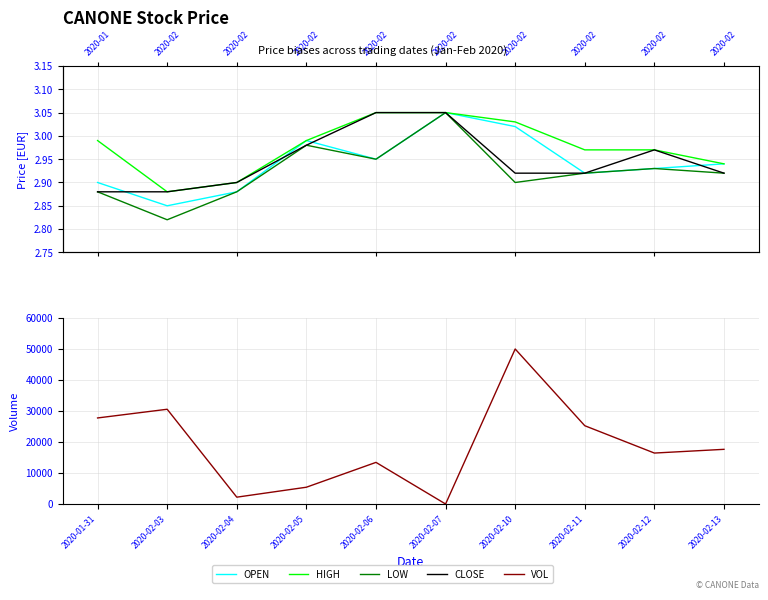

What is the sum of the CLOSE values at 2020-02-11 and 2020-02-12?

5.9